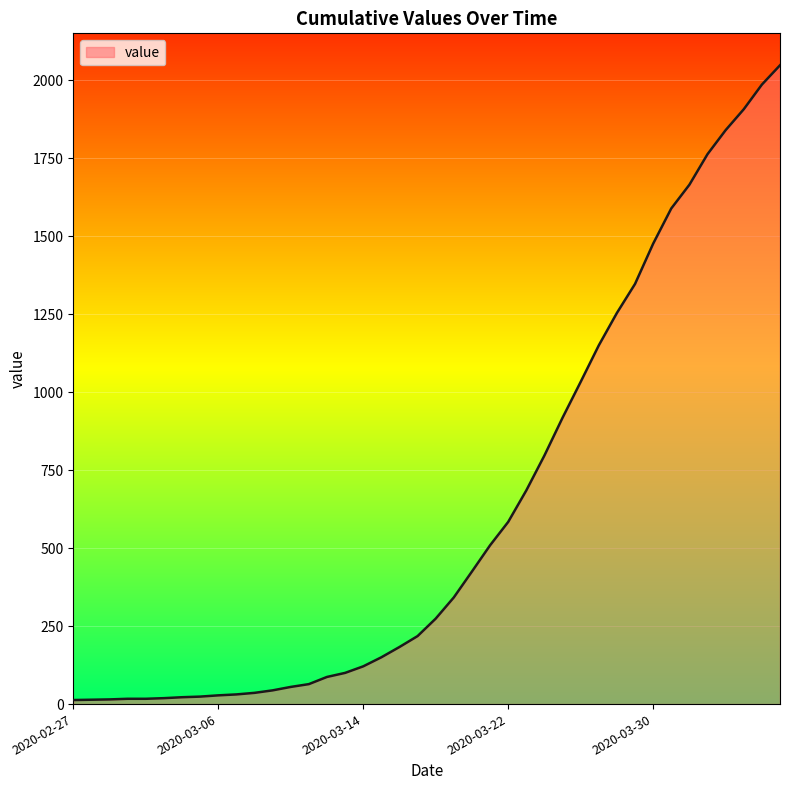

What is the greatest value displayed?

2048